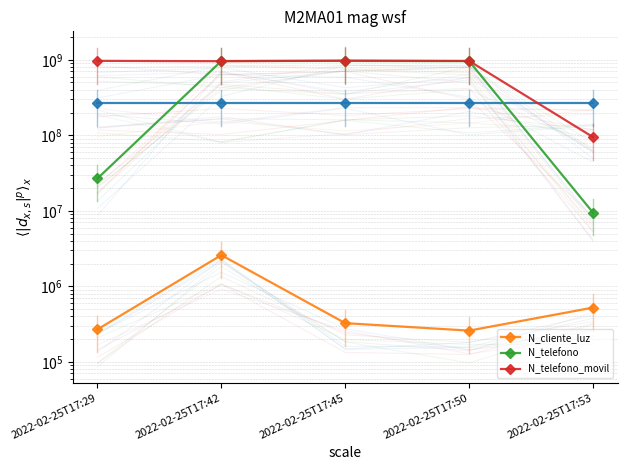

Reading left to right, list all the values displayed in this chart.

N_cliente_luz: 268734	2586314	324732	258663	521566
N_telefono: 26782635	963258714	964782014	958714336	9456798
N_telefono_movil: 967500475	957412235	974523233	965423133	94564654